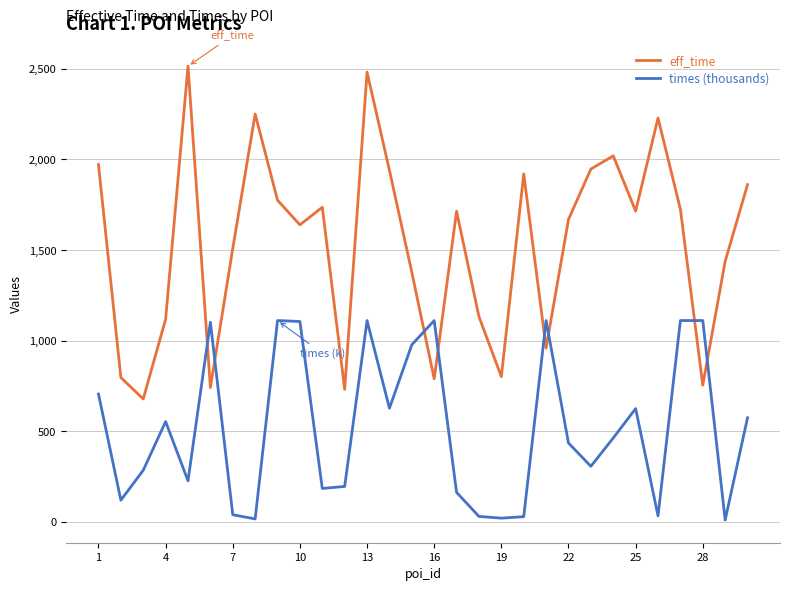

Is this an area chart (filled region under the line)?

No